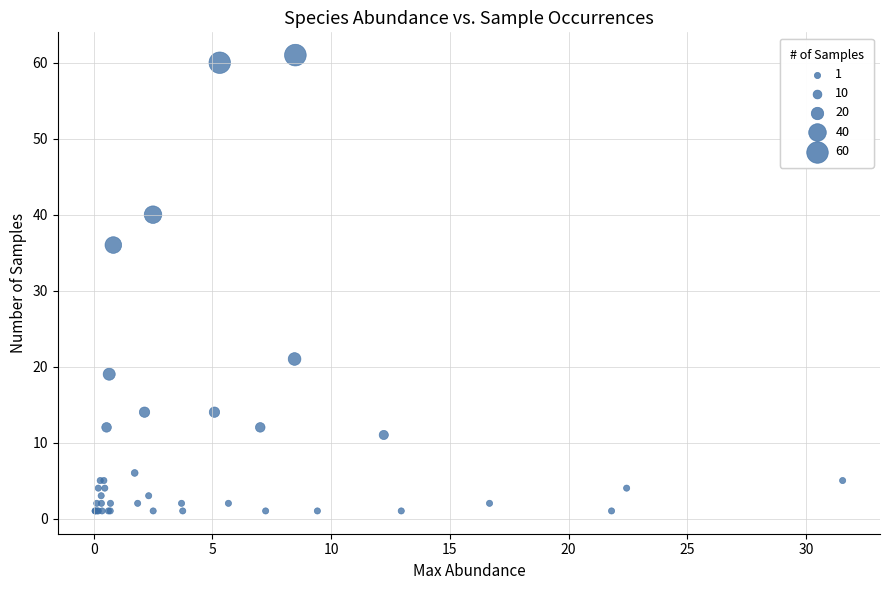

What Y value in the scatter plot is closest to 31?

36